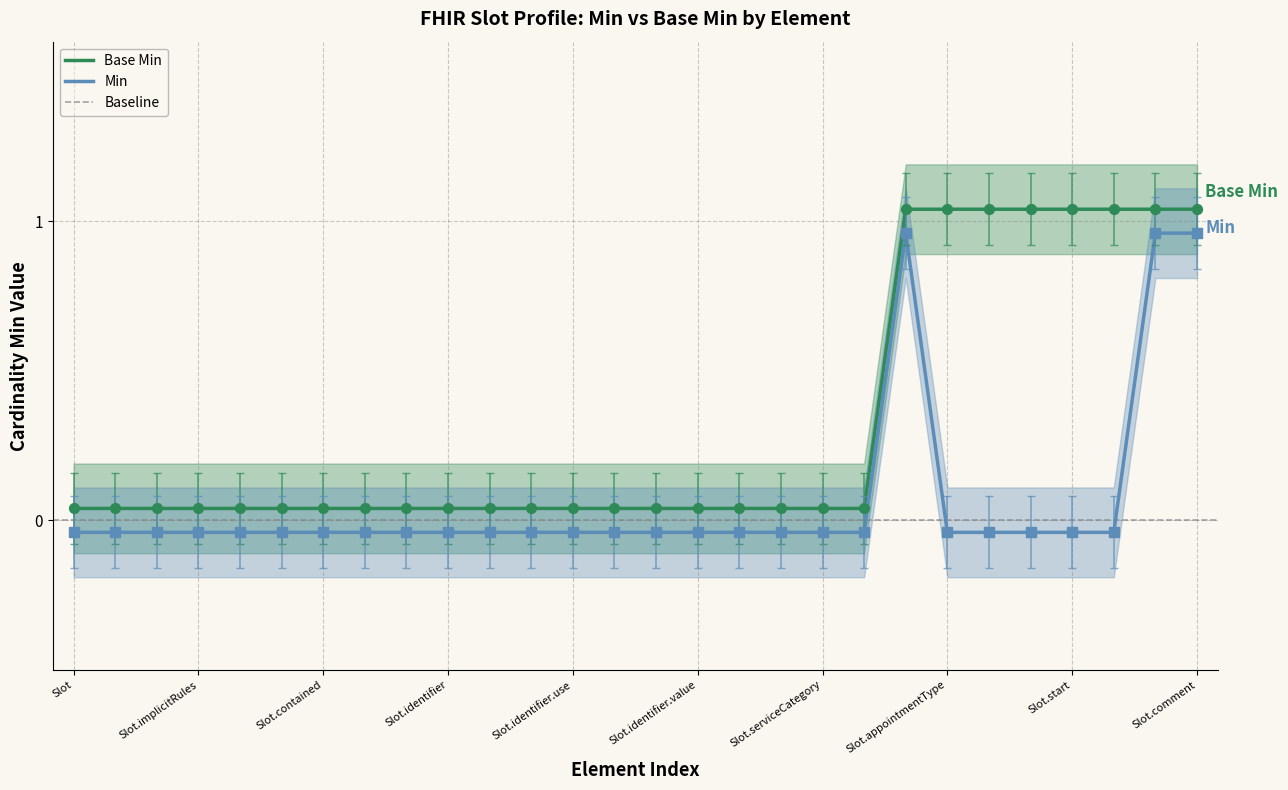

What are all the series names shown in the legend?

Base Min, Min